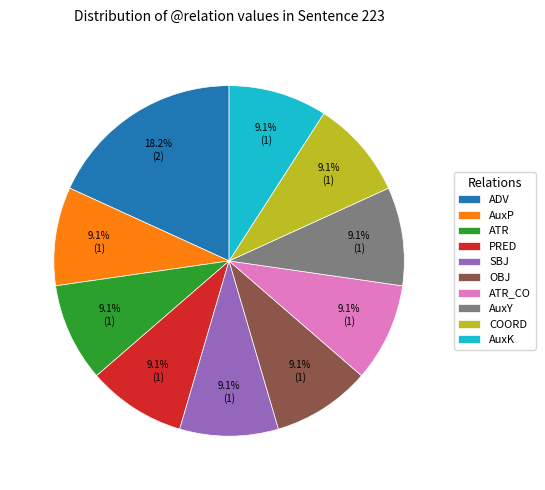

What is the ratio of the value at SBJ to the value at PRED?

1.0